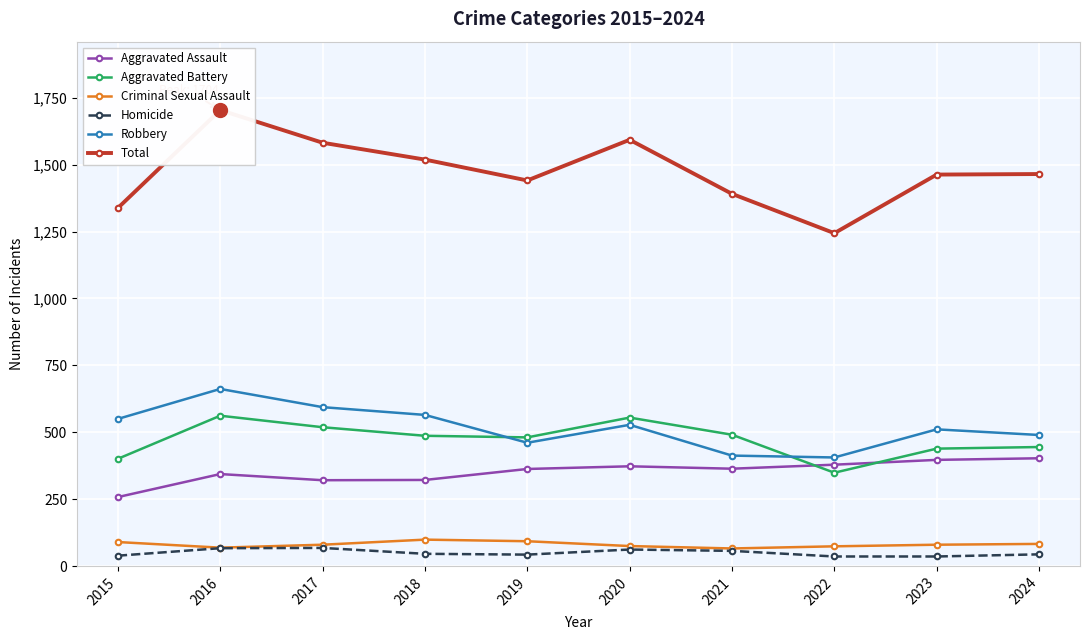

At how many categories does at least one series exceed 1434?

7